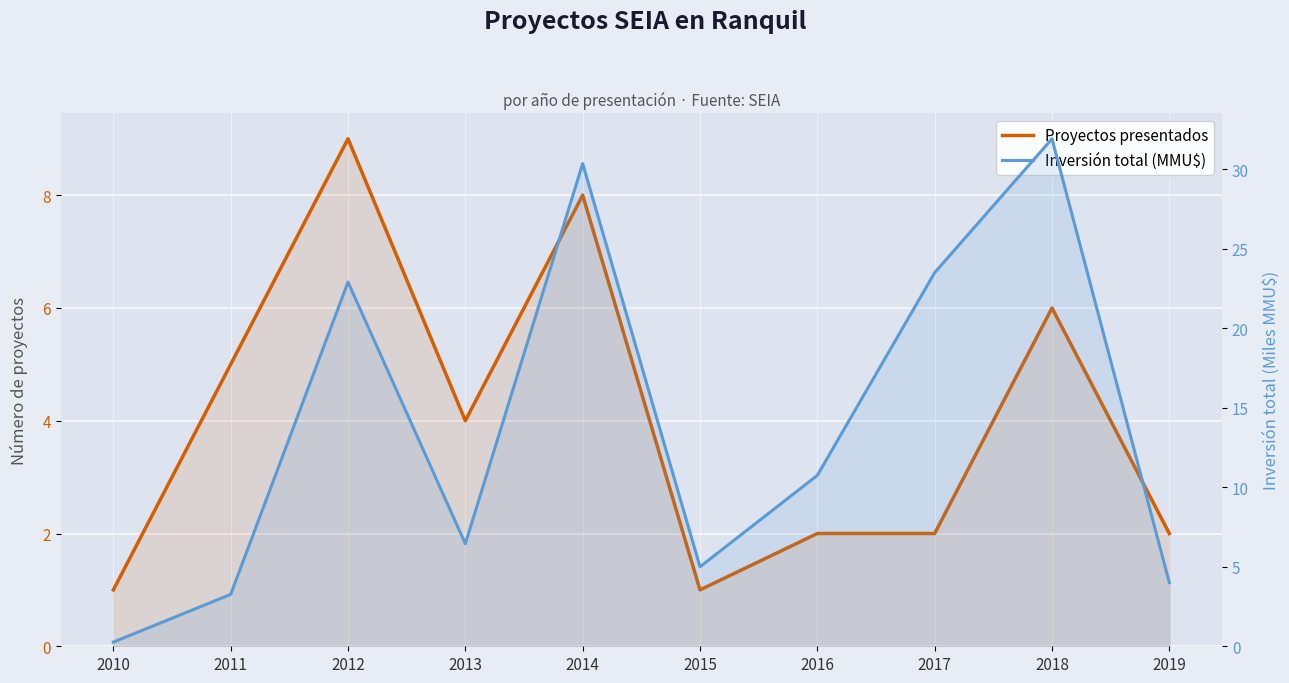

How many data points in Inversión total (MMU$) are less than 10?

5